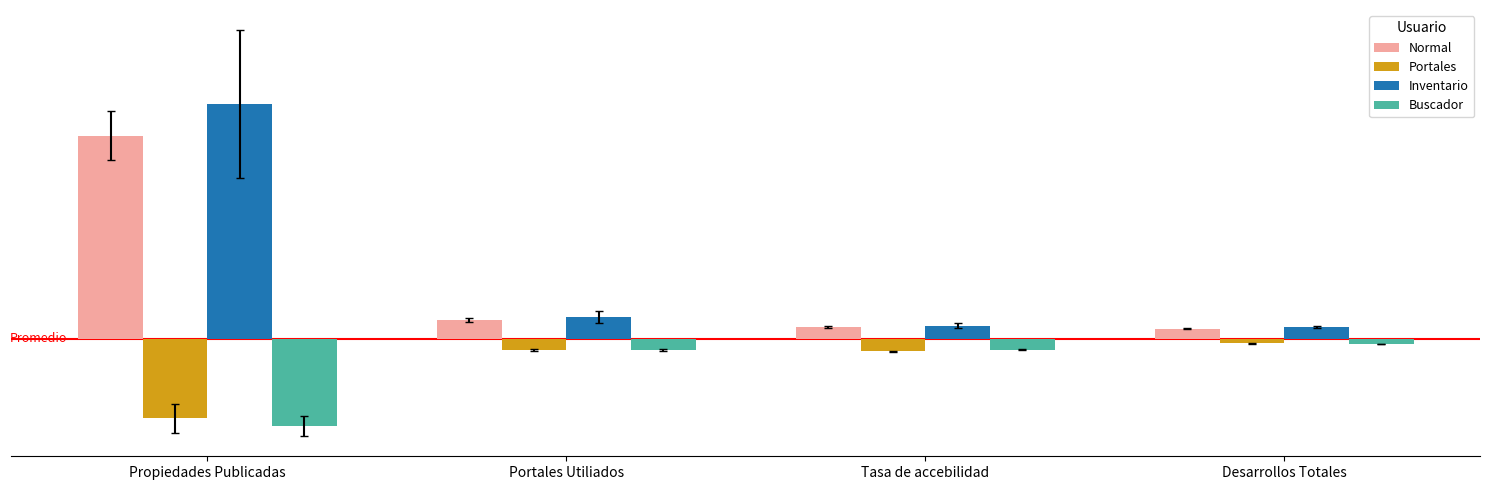

Which category has the lowest value in the Normal series?

Desarrollos Totales